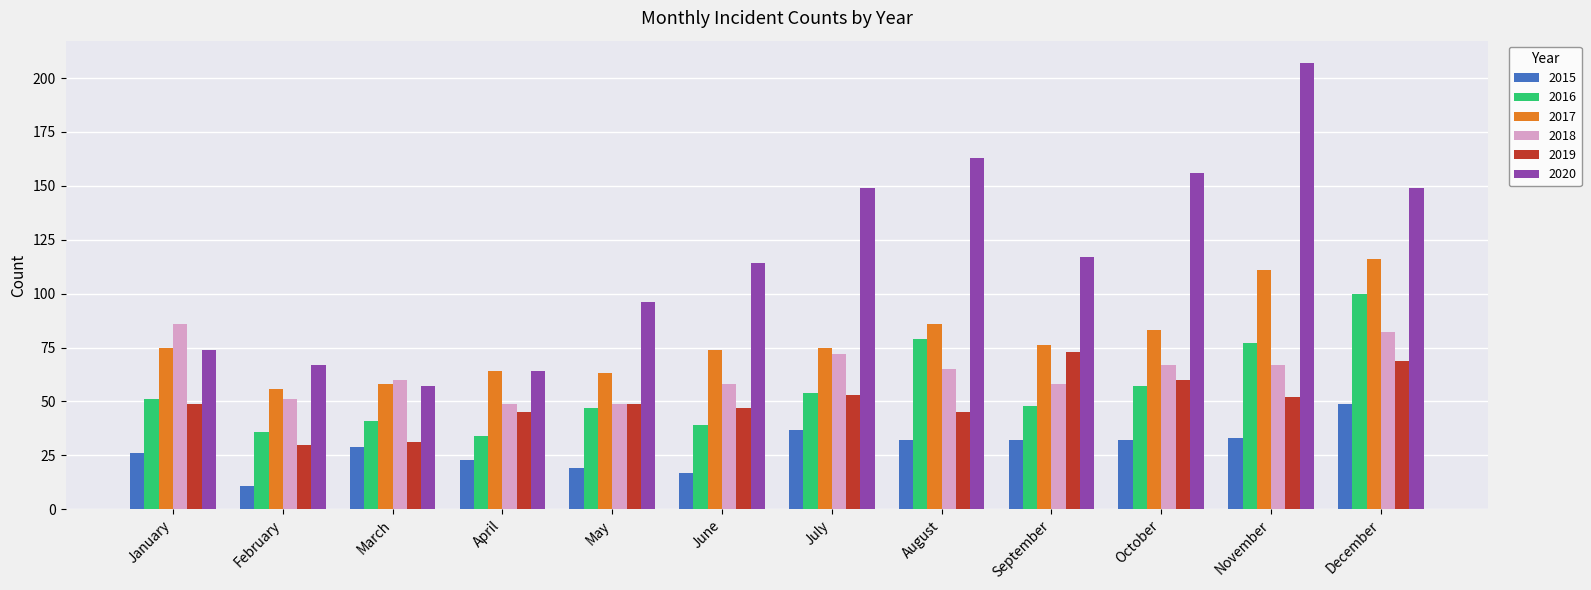

Which series has the largest range (max minus min)?

2020